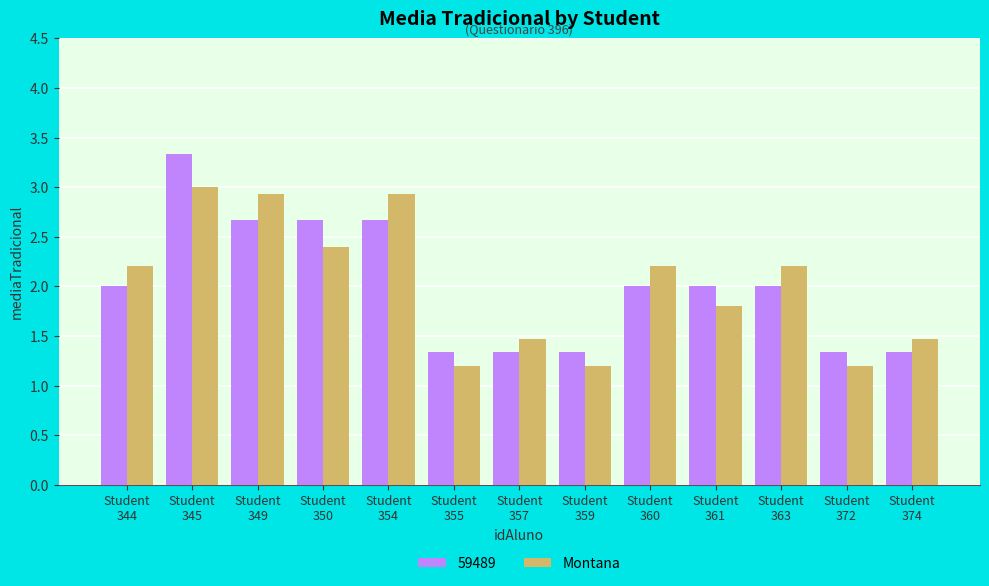

Which series has the widest spread of values?

59489